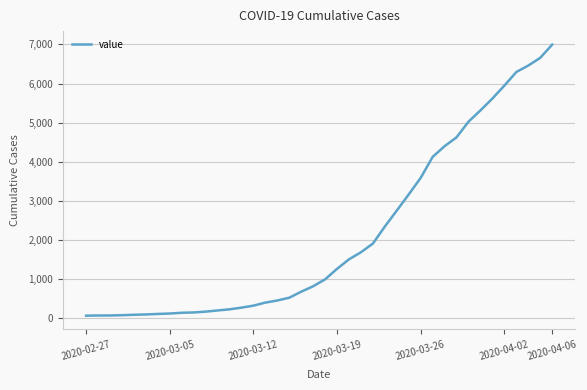

What is the difference between the maximum and minimum values?

6931